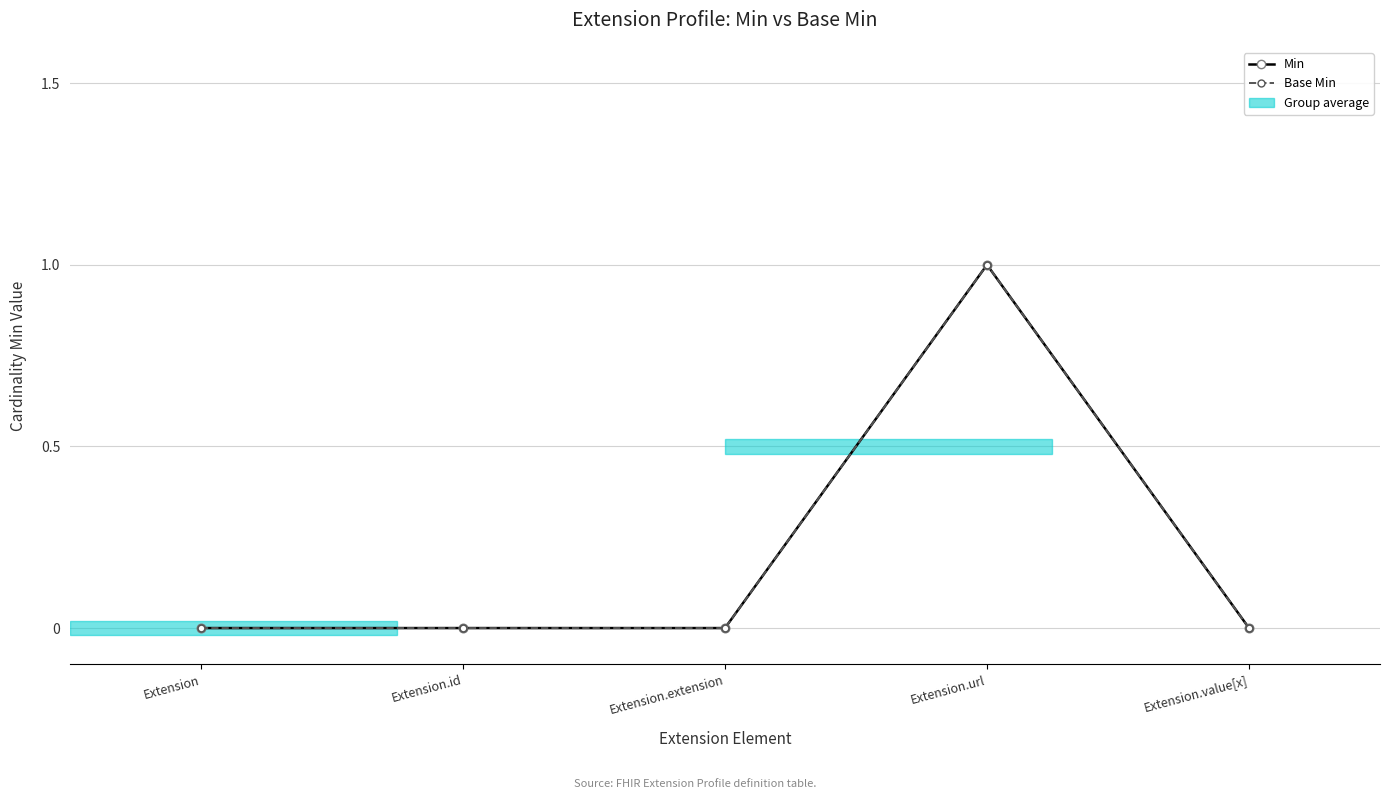

Reading left to right, list all the values displayed in this chart.

Min: 0	0	0	1	0
Base Min: 0	0	0	1	0